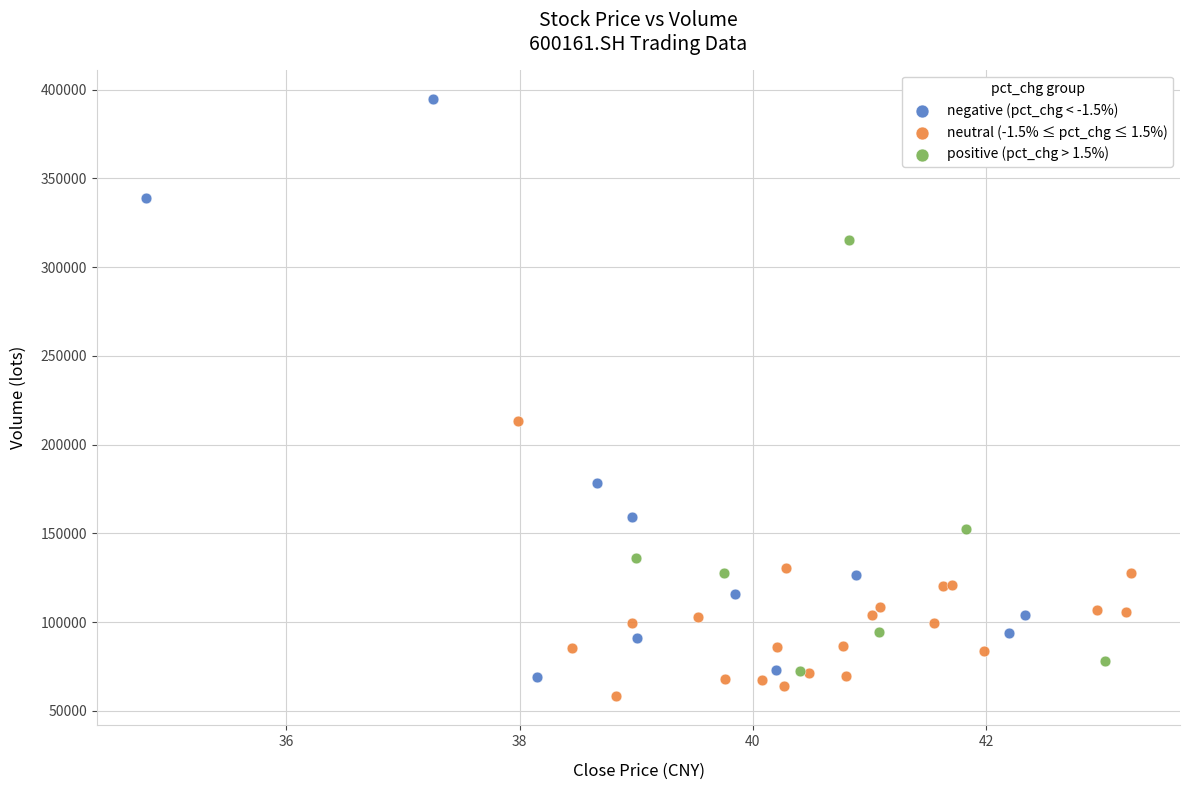

Which series has the largest Y range (max minus min)?

negative (pct_chg < -1.5%)